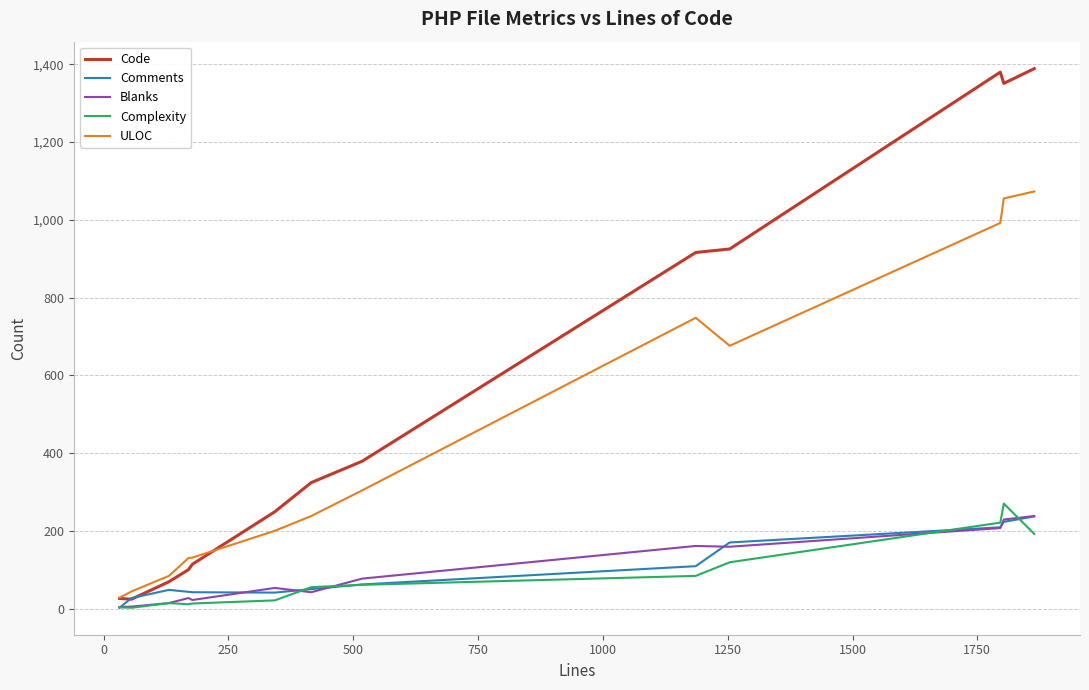

What is the greatest value displayed?

1389